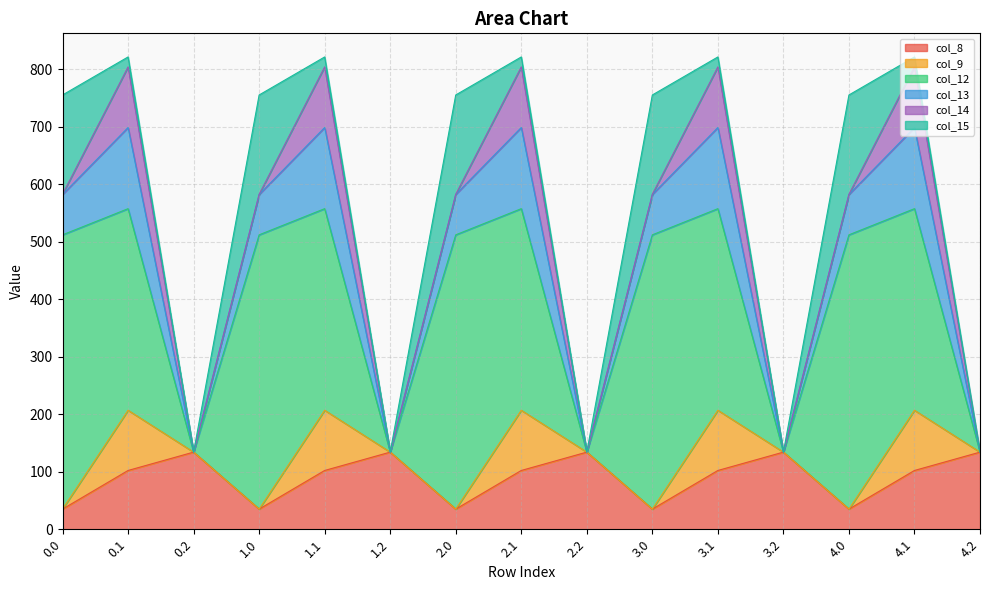

How many interior local peaks does the col_12 series have?

4